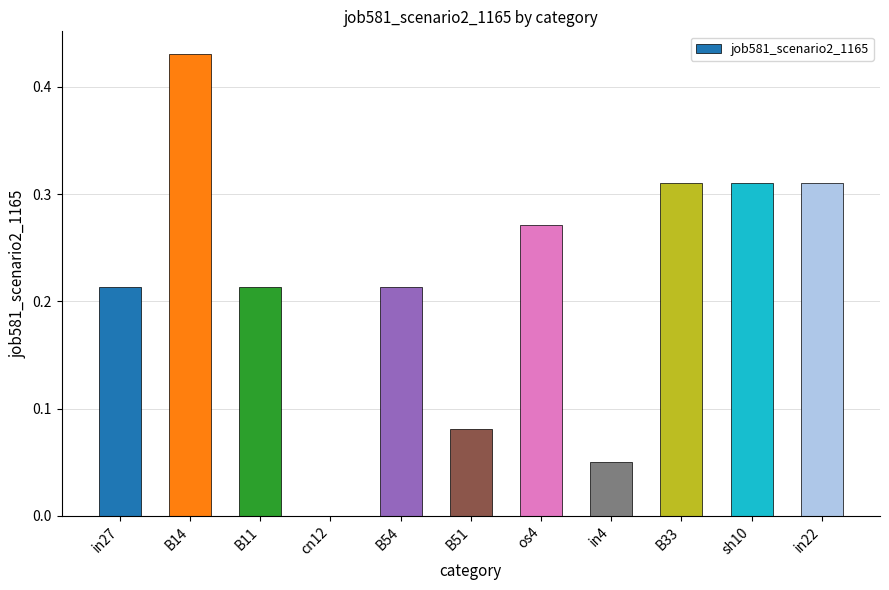

The value at cn12 is 0.3. True or false?

False